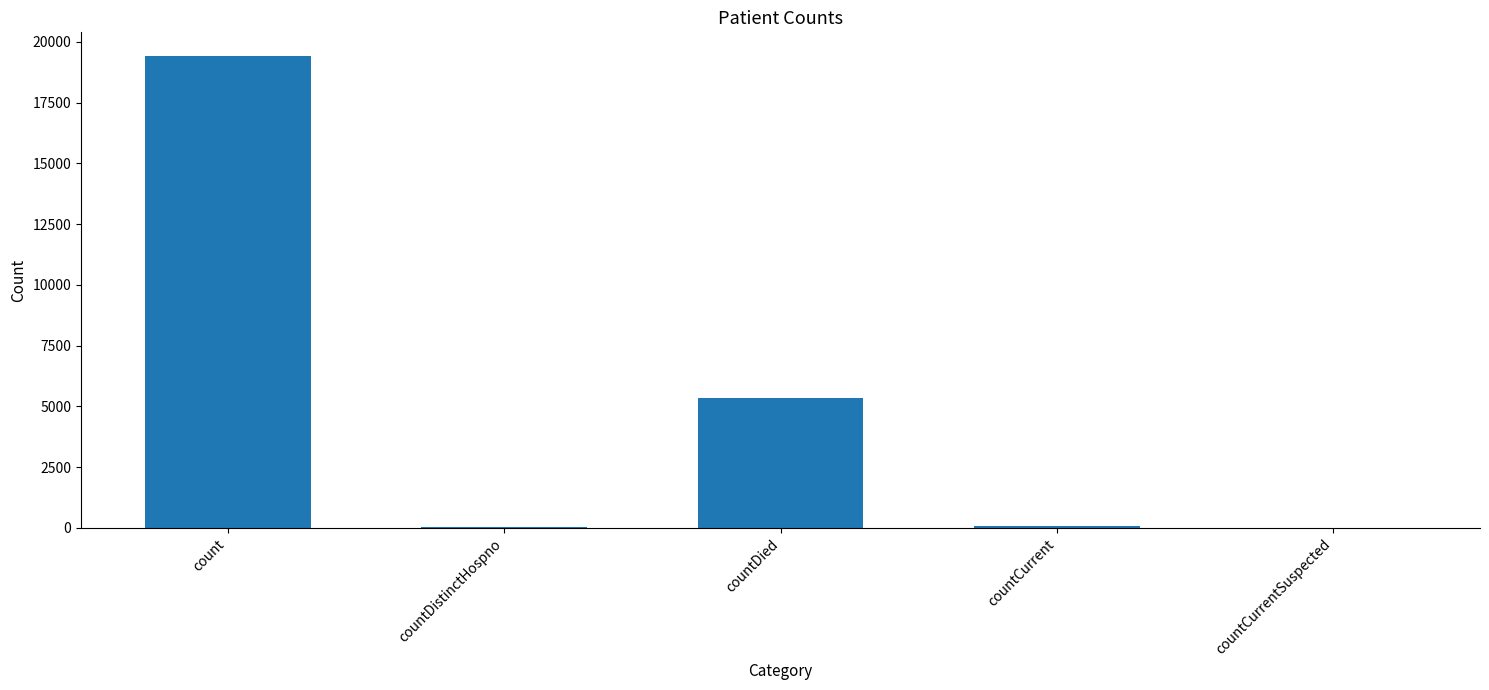

Are the bars grouped side by side (vs. stacked)?

No